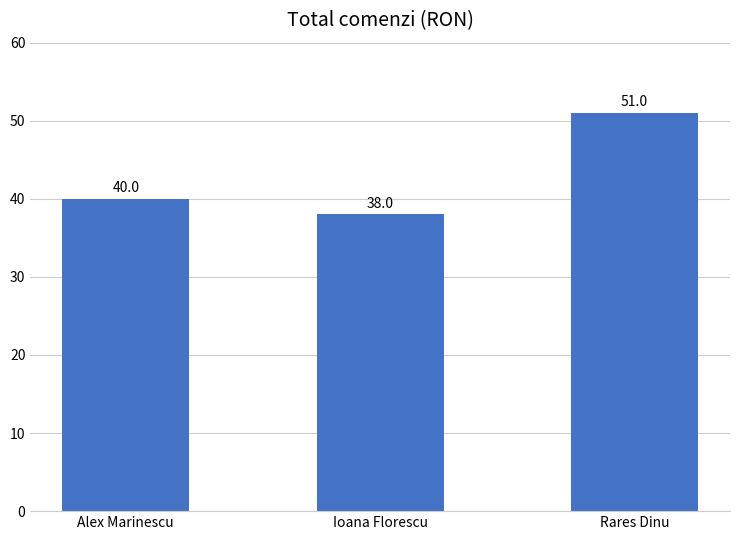

Is it true that the value at Ioana Florescu is 56?

False